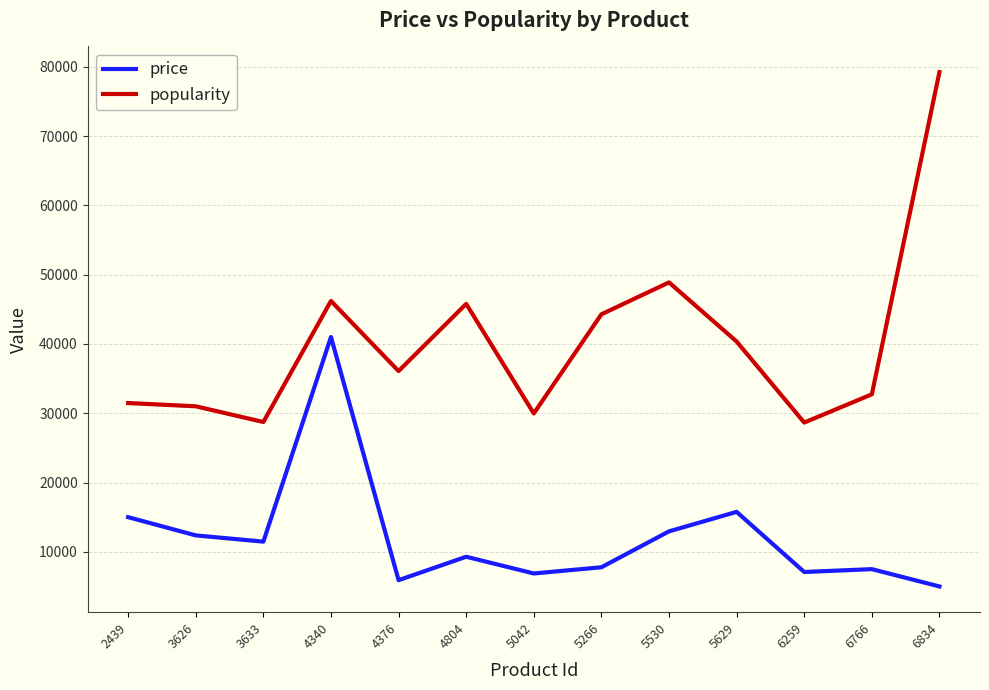

Which category has the highest value in the popularity series?

6834